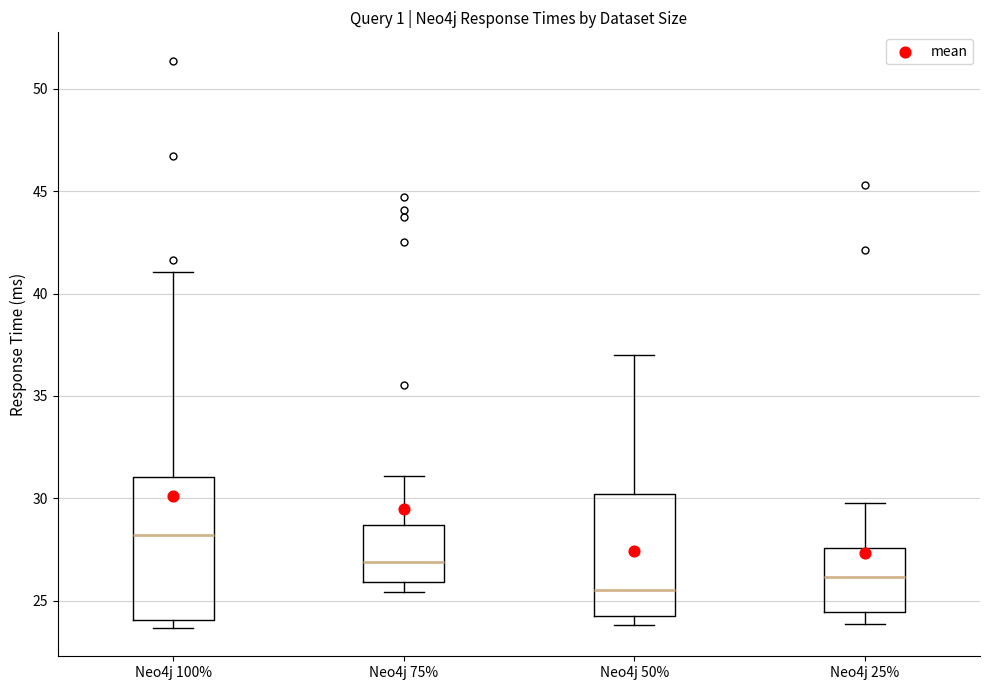

Where does the median line of the box for Neo4j 100% sit on the y-axis? The values are not printed on the chart, so give them approximately, as read against the axis.

28.0